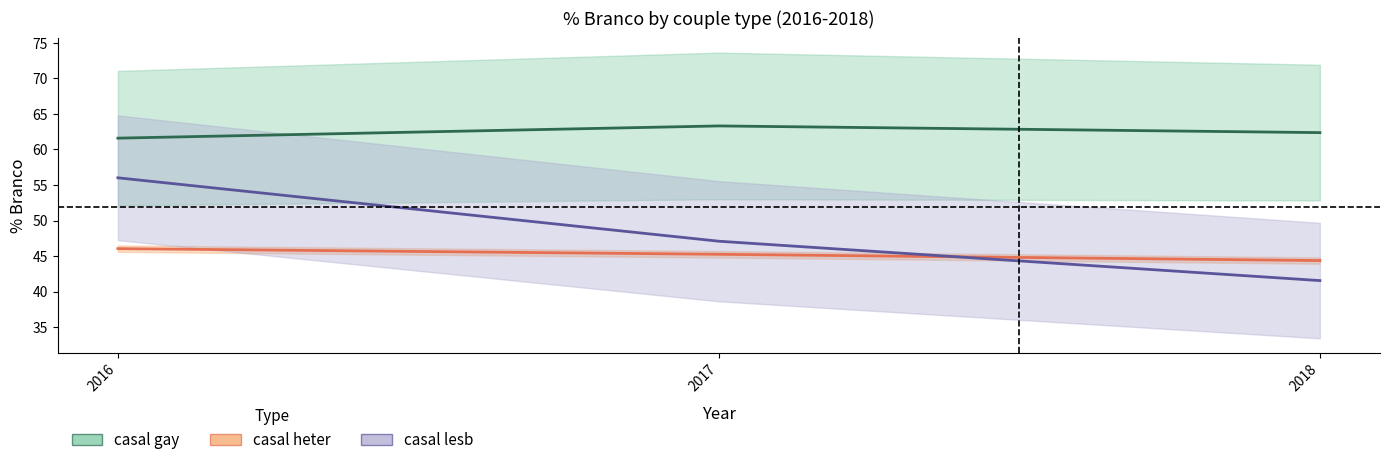

The casal gay series shows 83.4 at 2018. True or false?

False